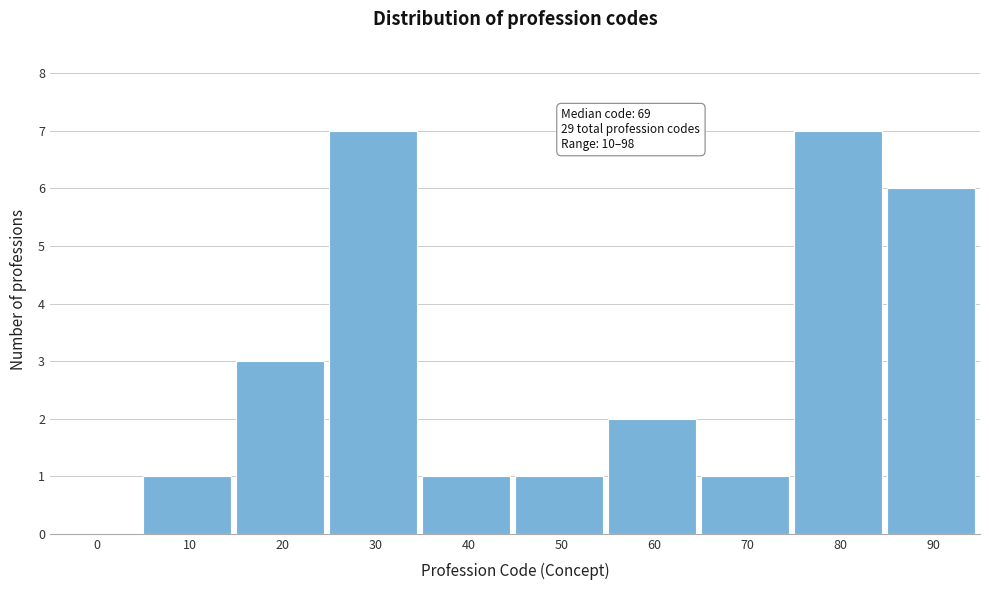

Reading left to right, transcribe all the data shown in this chart.

0=0	10=1	20=3	30=7	40=1	50=1	60=2	70=1	80=7	90=6